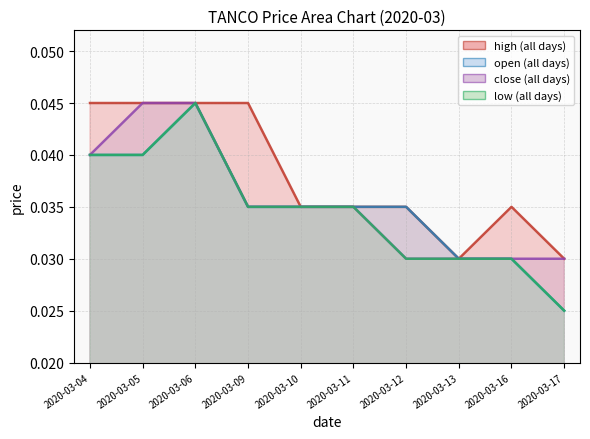

Which series changed the most between 2020-03-10 and 2020-03-11?

high